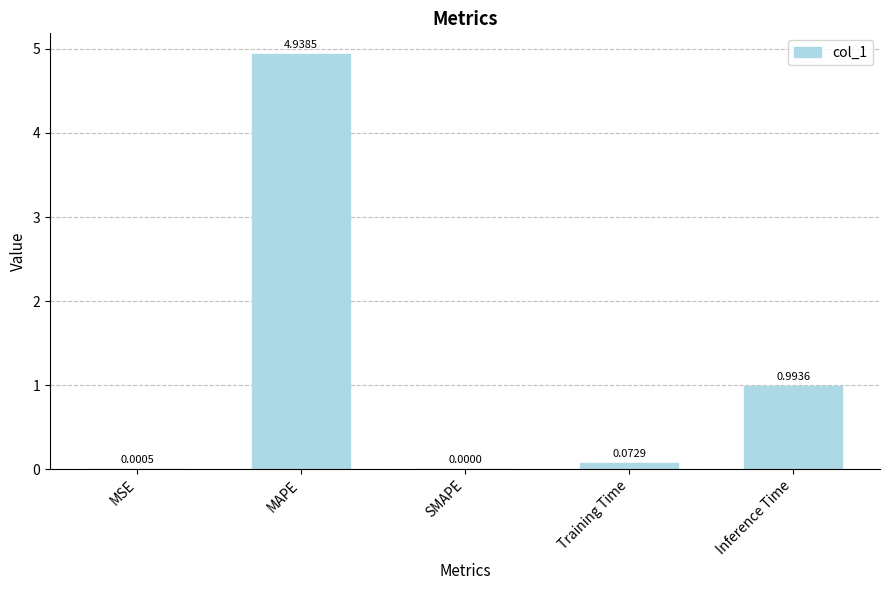

How many series are shown in this chart?

1